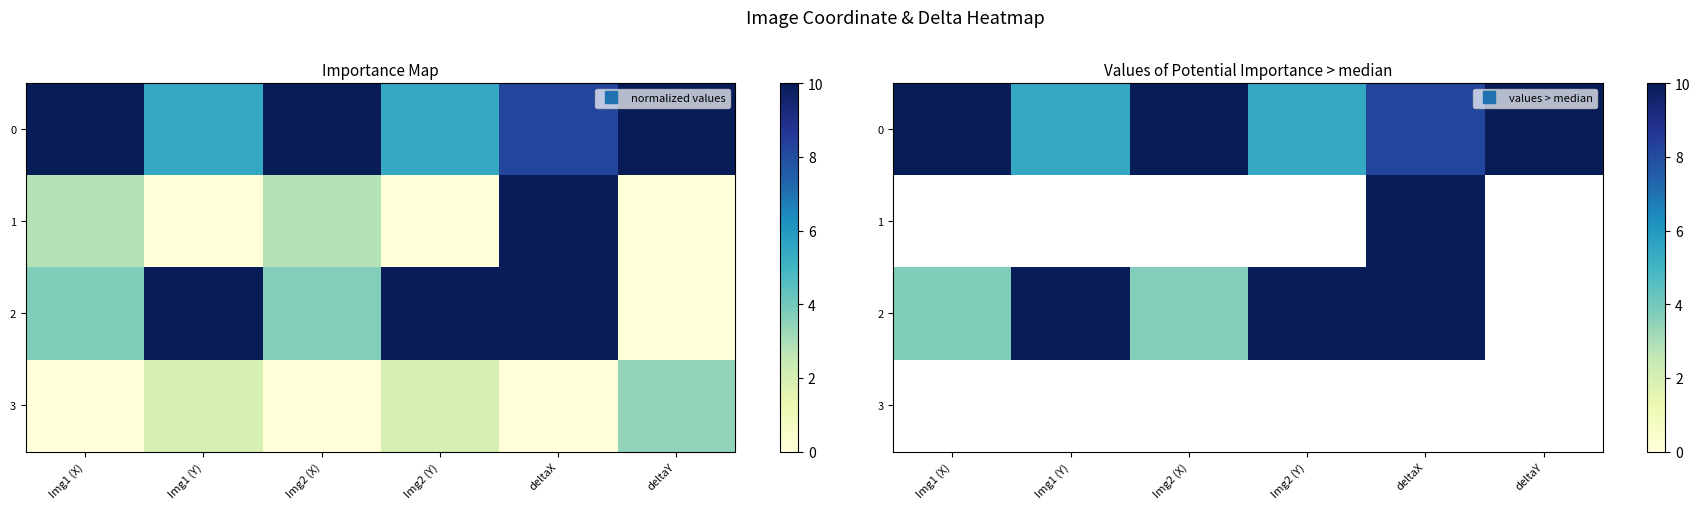

True or false: 2 has a value of 5.5 at Img1 (Y).

False